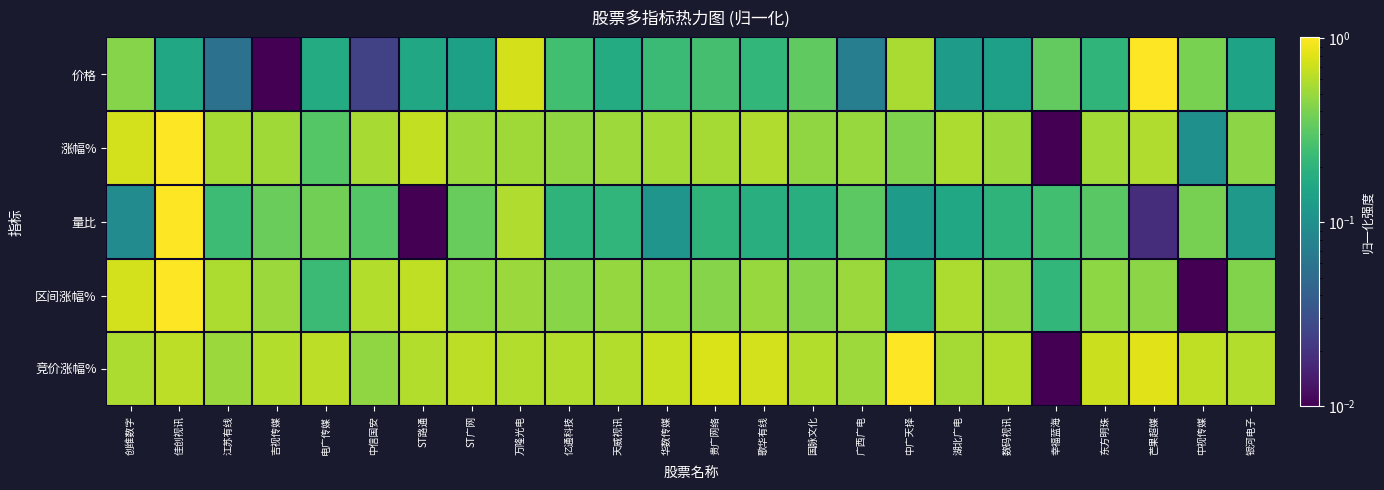

Reading left to right, extract all data points from this chart.

价格: 创维数字=0.4	佳创视讯=0.2	江苏有线=0.1	吉视传媒=0.0	电广传媒=0.2	中信国安=0.0	ST路通=0.2	ST广网=0.1	万隆光电=0.7	亿通科技=0.2	天威视讯=0.2	华数传媒=0.2	贵广网络=0.3	歌华有线=0.2	国脉文化=0.3	广西广电=0.1	中广天择=0.6	湖北广电=0.1	数码视讯=0.1	幸福蓝海=0.3	东方明珠=0.2	芒果超媒=1.0	中视传媒=0.4	银河电子=0.1
涨幅%: 创维数字=0.7	佳创视讯=1.0	江苏有线=0.5	吉视传媒=0.5	电广传媒=0.3	中信国安=0.6	ST路通=0.7	ST广网=0.5	万隆光电=0.5	亿通科技=0.5	天威视讯=0.5	华数传媒=0.5	贵广网络=0.5	歌华有线=0.6	国脉文化=0.5	广西广电=0.5	中广天择=0.4	湖北广电=0.6	数码视讯=0.5	幸福蓝海=0.0	东方明珠=0.5	芒果超媒=0.6	中视传媒=0.1	银河电子=0.5
量比: 创维数字=0.1	佳创视讯=1.0	江苏有线=0.2	吉视传媒=0.4	电广传媒=0.4	中信国安=0.3	ST路通=0.0	ST广网=0.3	万隆光电=0.6	亿通科技=0.2	天威视讯=0.2	华数传媒=0.1	贵广网络=0.2	歌华有线=0.2	国脉文化=0.2	广西广电=0.3	中广天择=0.1	湖北广电=0.2	数码视讯=0.2	幸福蓝海=0.3	东方明珠=0.3	芒果超媒=0.0	中视传媒=0.4	银河电子=0.1
区间涨幅%: 创维数字=0.7	佳创视讯=1.0	江苏有线=0.6	吉视传媒=0.5	电广传媒=0.2	中信国安=0.6	ST路通=0.7	ST广网=0.5	万隆光电=0.5	亿通科技=0.4	天威视讯=0.5	华数传媒=0.5	贵广网络=0.4	歌华有线=0.5	国脉文化=0.4	广西广电=0.5	中广天择=0.2	湖北广电=0.6	数码视讯=0.5	幸福蓝海=0.2	东方明珠=0.5	芒果超媒=0.4	中视传媒=0.0	银河电子=0.4
竞价涨幅%: 创维数字=0.6	佳创视讯=0.6	江苏有线=0.5	吉视传媒=0.6	电广传媒=0.6	中信国安=0.5	ST路通=0.6	ST广网=0.6	万隆光电=0.6	亿通科技=0.6	天威视讯=0.6	华数传媒=0.7	贵广网络=0.8	歌华有线=0.7	国脉文化=0.6	广西广电=0.5	中广天择=1.0	湖北广电=0.5	数码视讯=0.6	幸福蓝海=0.0	东方明珠=0.7	芒果超媒=0.8	中视传媒=0.7	银河电子=0.6